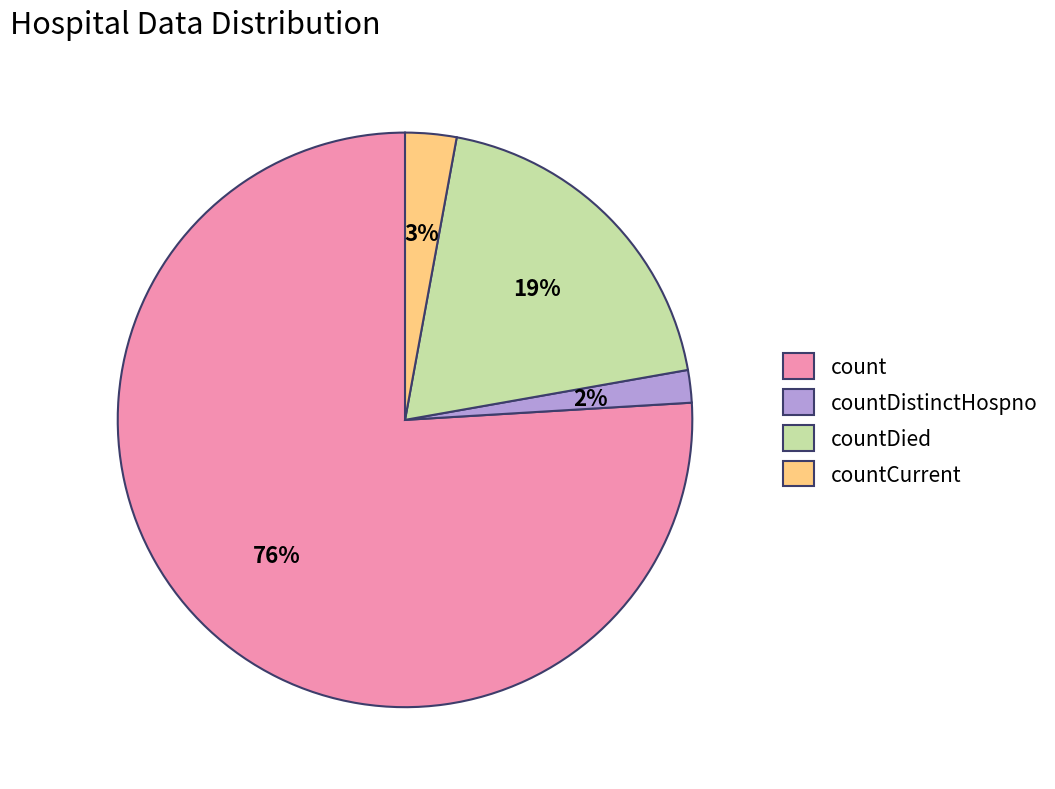

To the nearest percent, what percentage of the pie is countDied?

19%